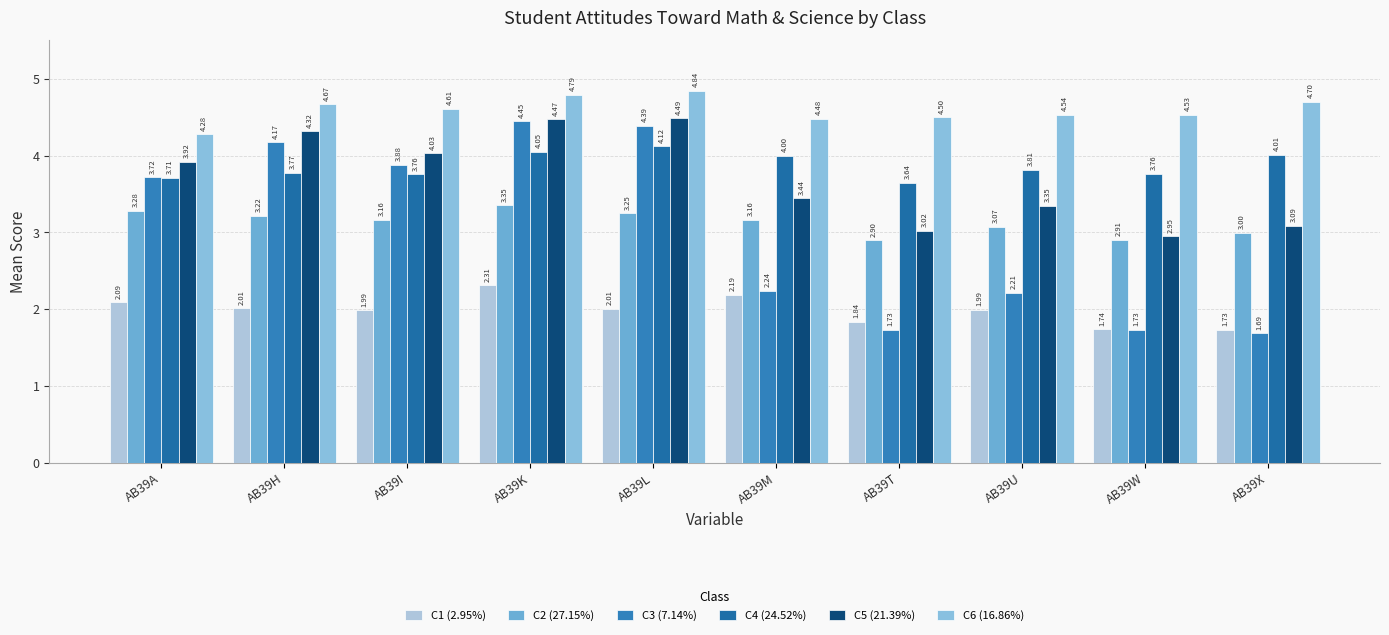

What is the greatest value displayed?

4.8